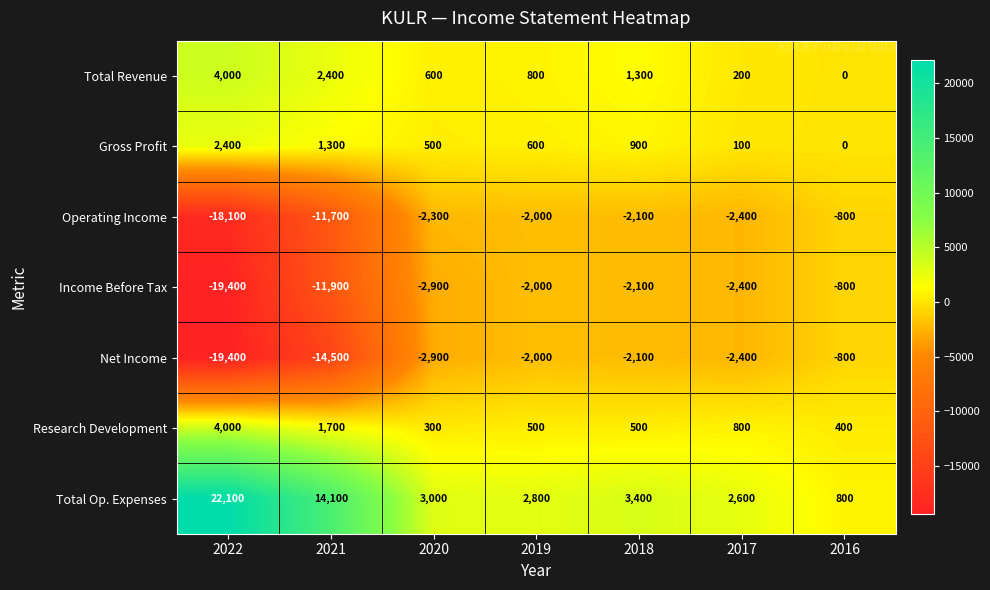

Which series has the largest total across all categories?

Total Op. Expenses